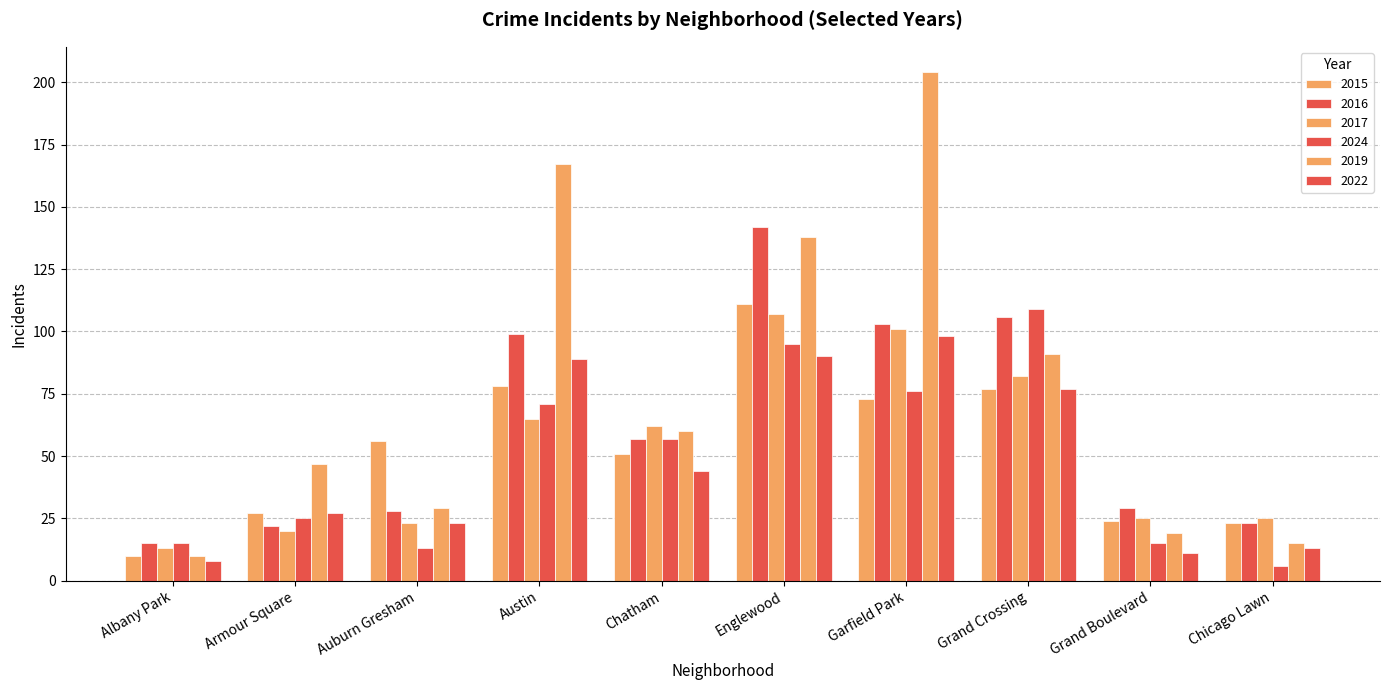

How many values in the 2022 series are below 44?

5